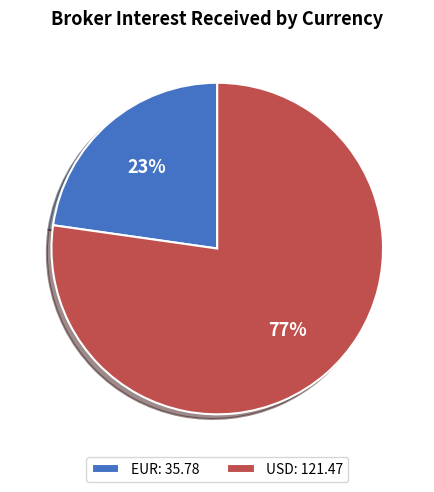

Rank the categories by value from lowest to highest.

EUR, USD